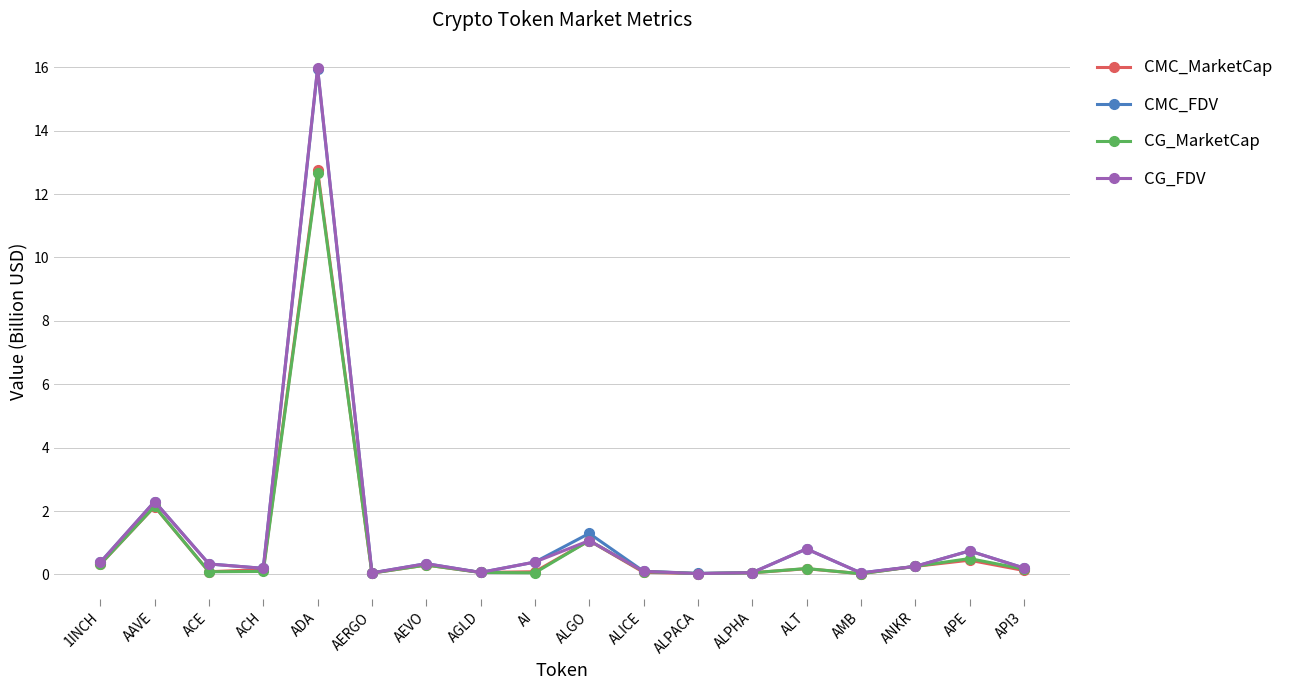

The CG_FDV series shows 0.3 at AEVO. True or false?

True